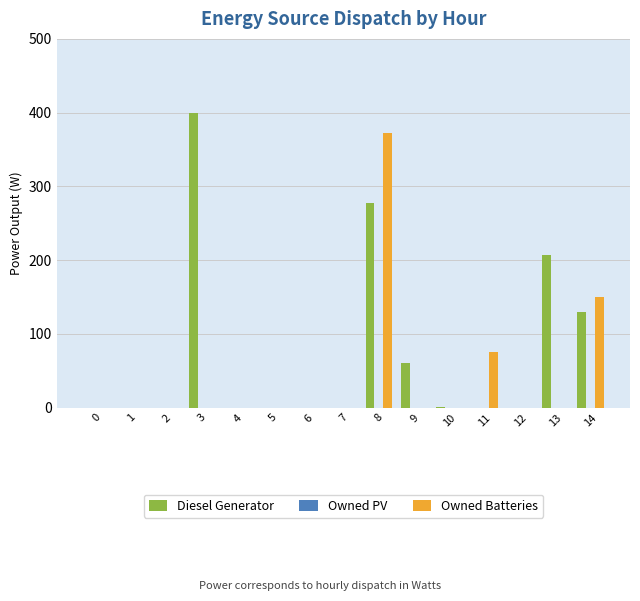

Which series changed the most between 3 and 7?

Diesel Generator